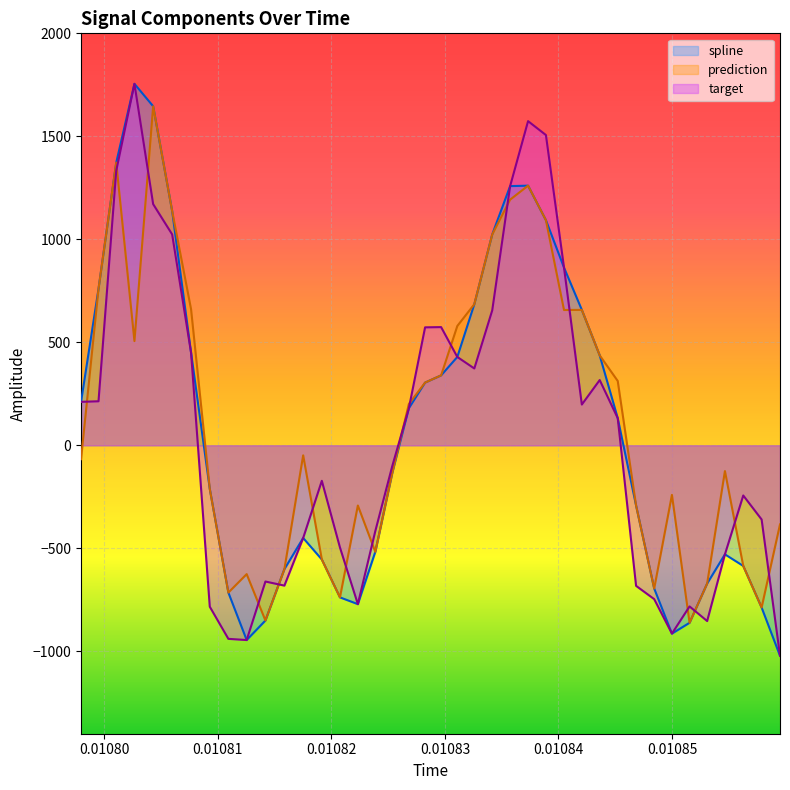

What is the minimum value shown in the chart?

-1021.6